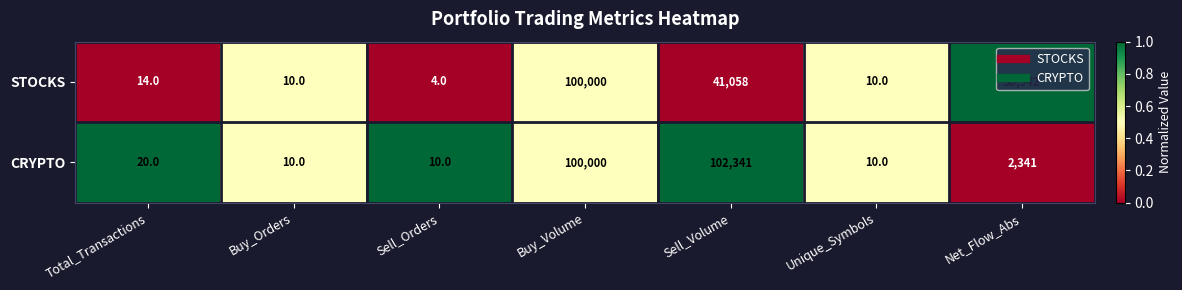

The value of STOCKS at Net_Flow_Abs is 18307. True or false?

False